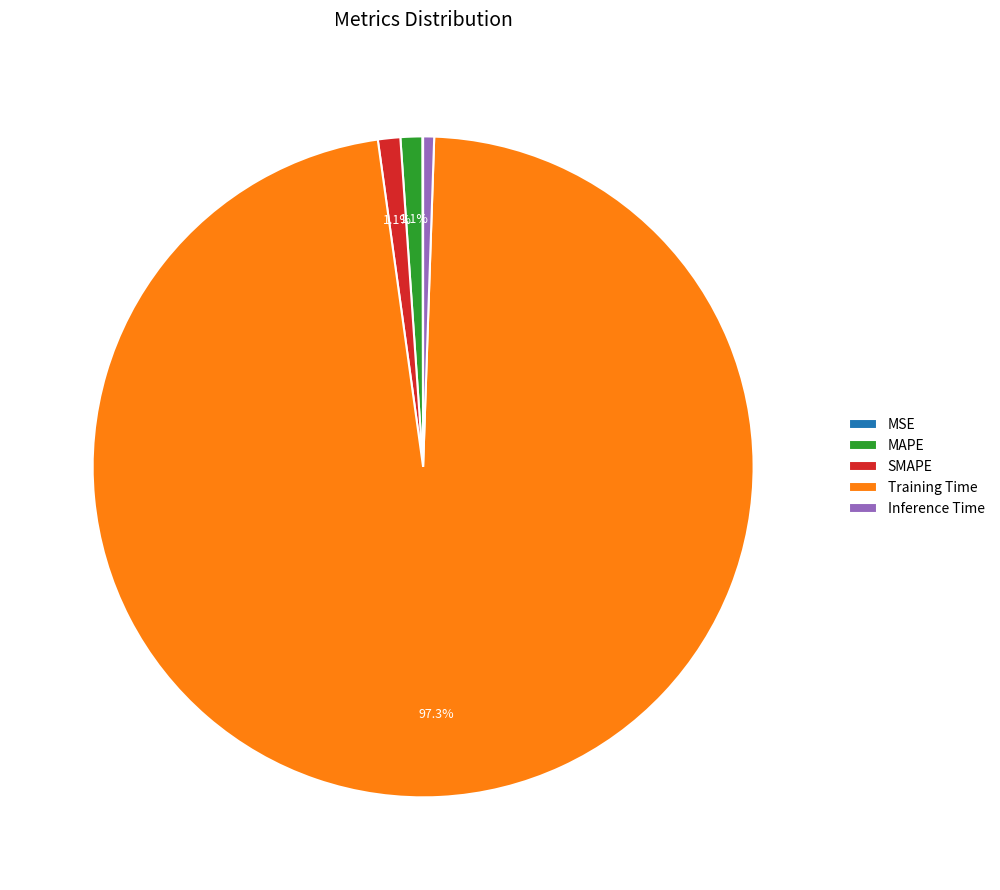

What percentage is the Training Time slice, to the nearest percent?

97%